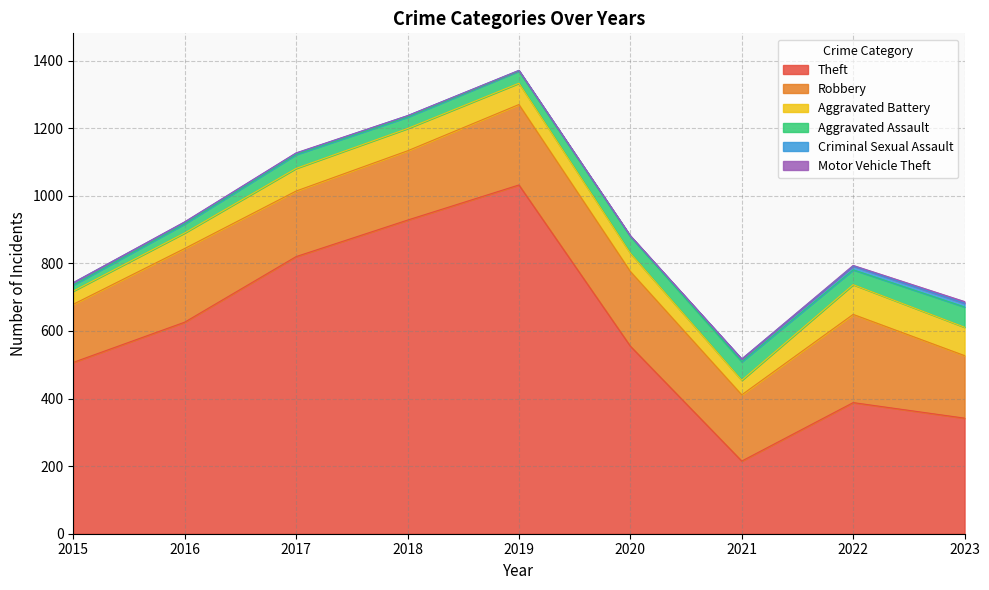

Which series has the largest total across all categories?

Theft